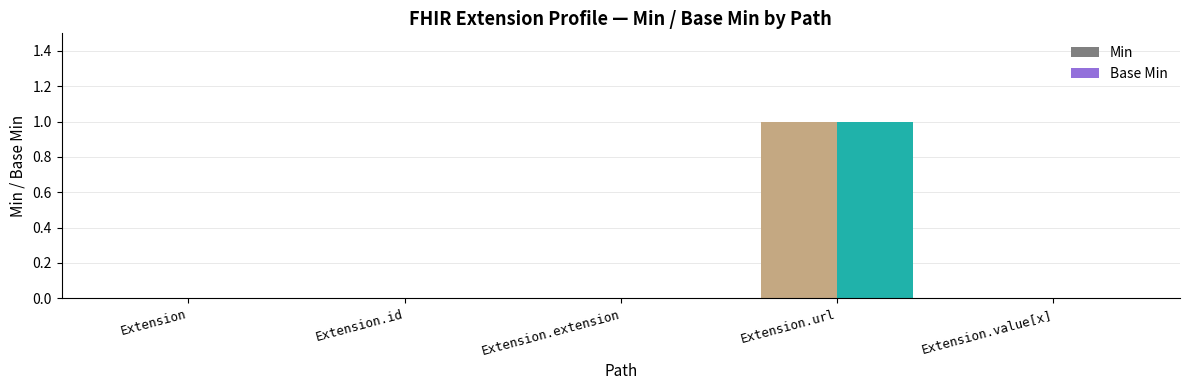

At which category is the sum across all series the highest?

Extension.url